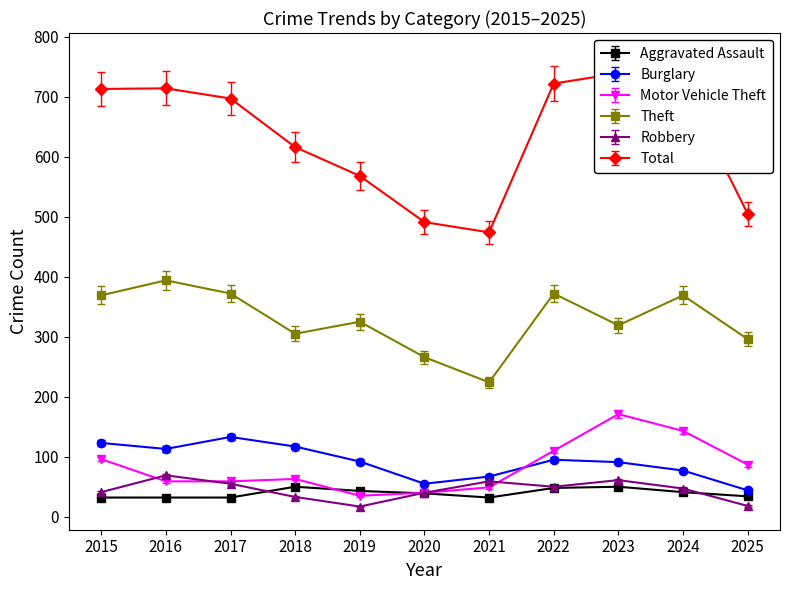

What is the maximum value for Total?

739